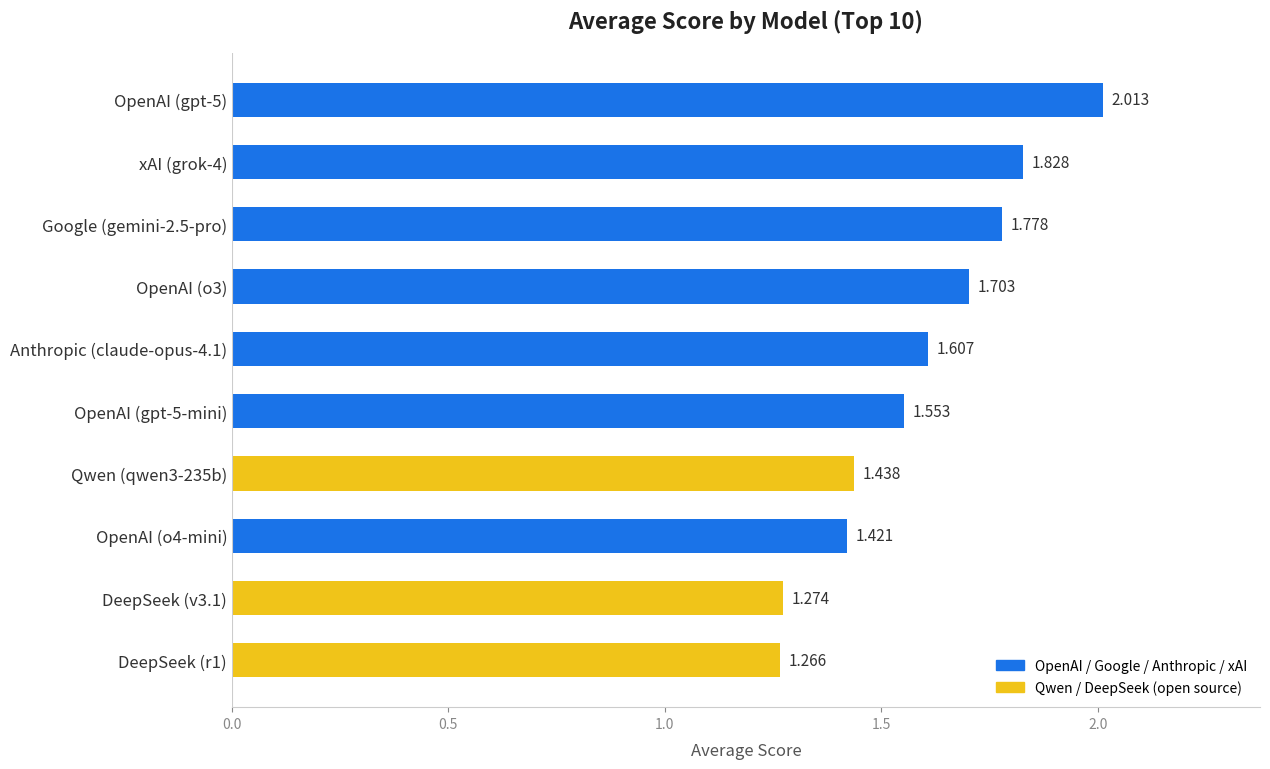

How many series are shown in this chart?

1